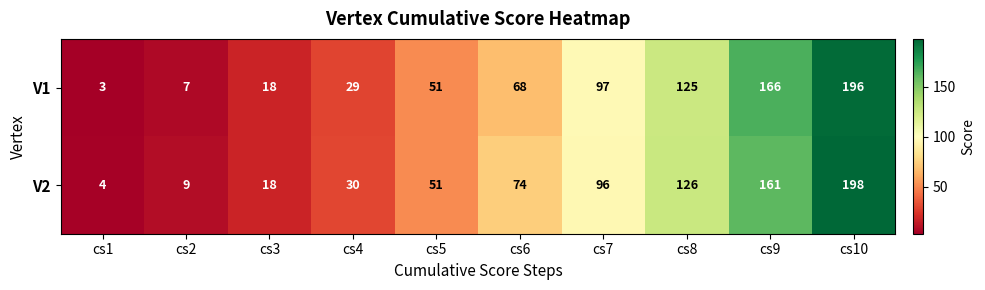

Read the V2 value at cs9, to the nearest 50.

150